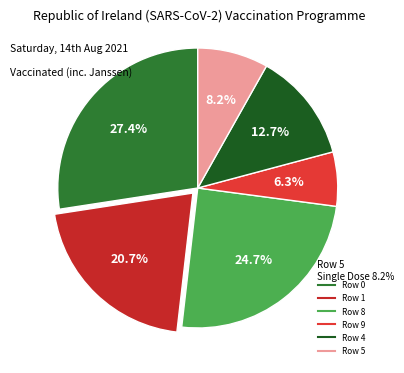

What percentage is the Row 4 slice, to the nearest percent?

13%